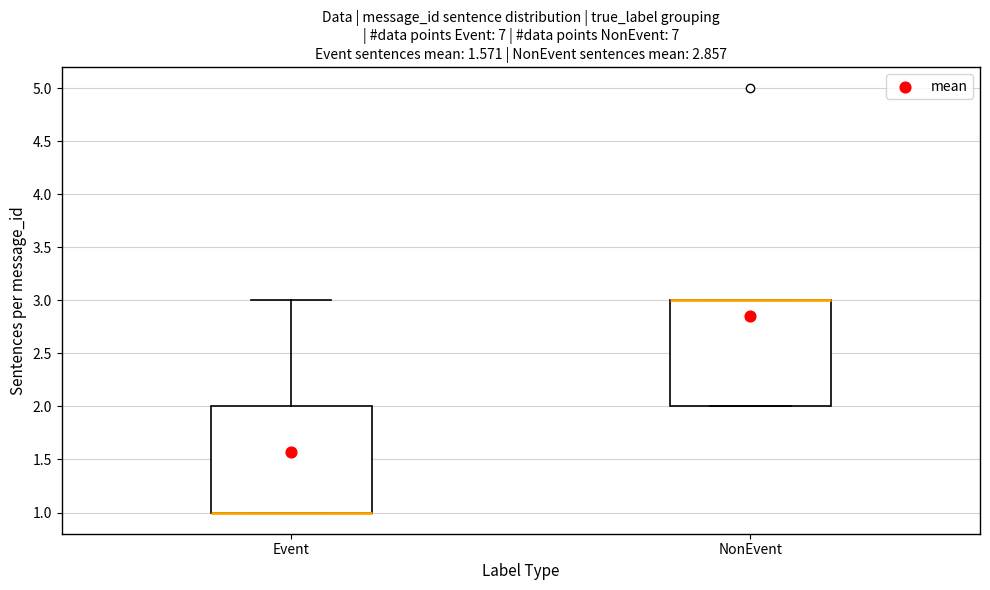

Where is the lower edge of the box for Event on the y-axis? The values are not printed on the chart, so give them approximately, as read against the axis.

1